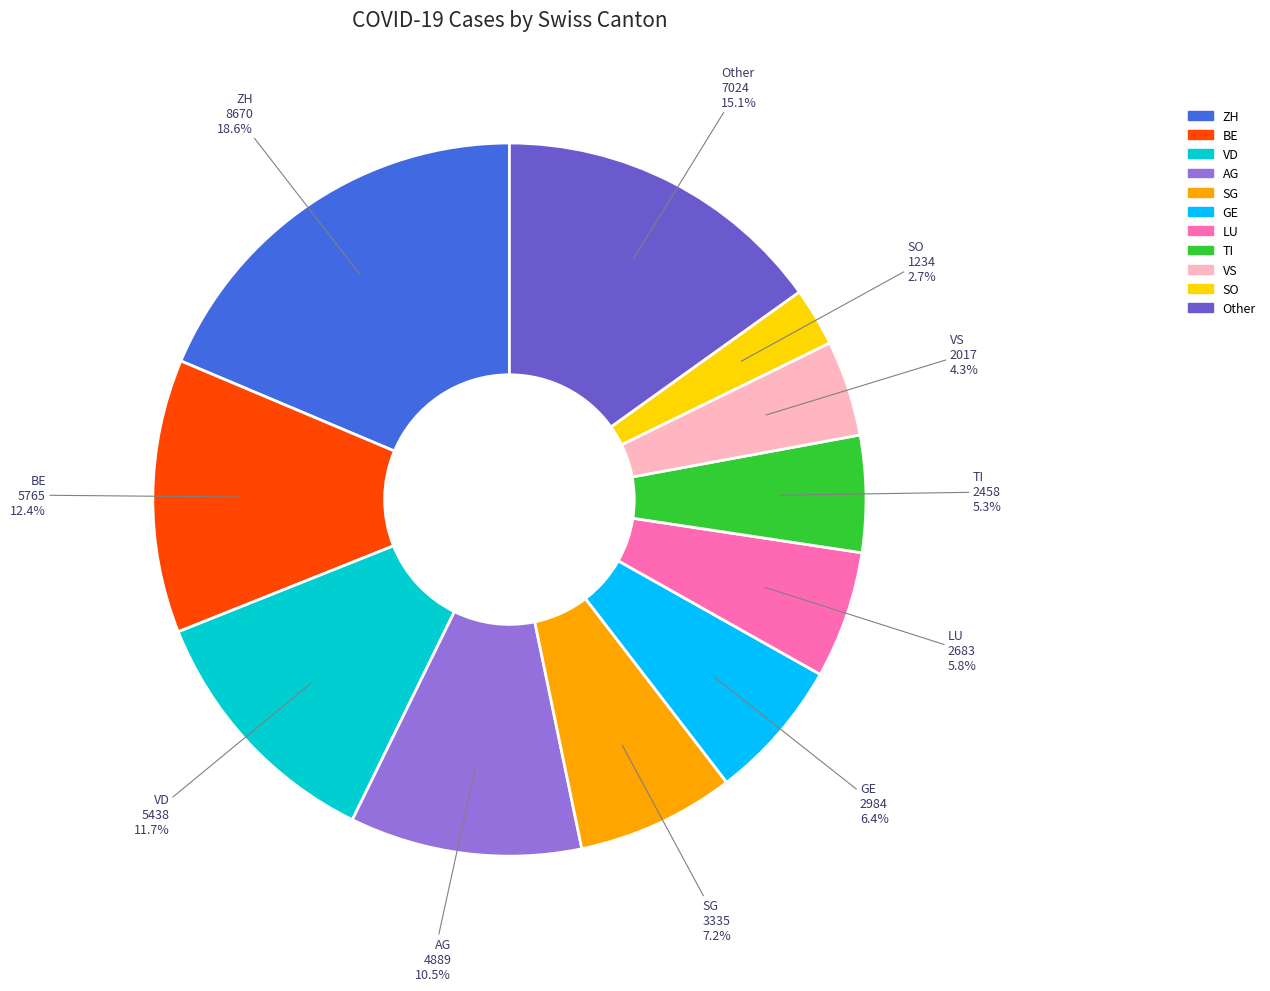

Is there any slice that represents more than half of the pie?

No